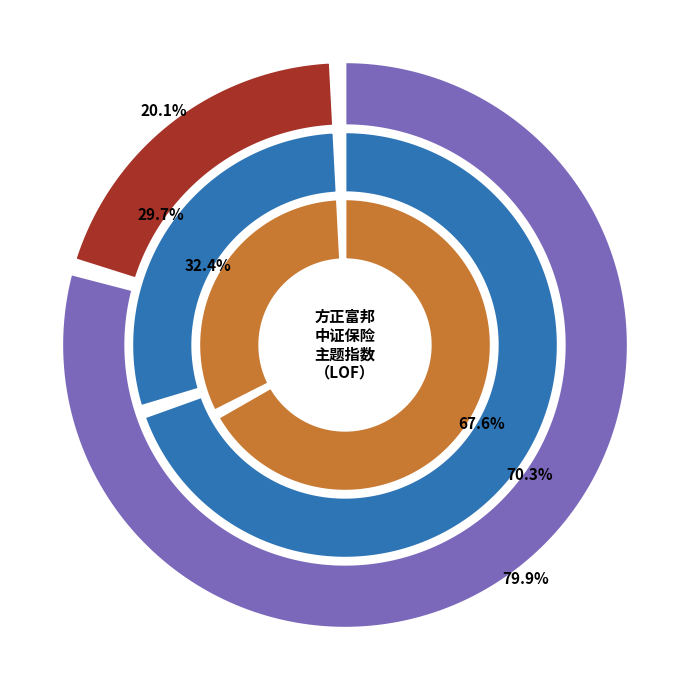

Which series has the largest range (max minus min)?

股票总仓位